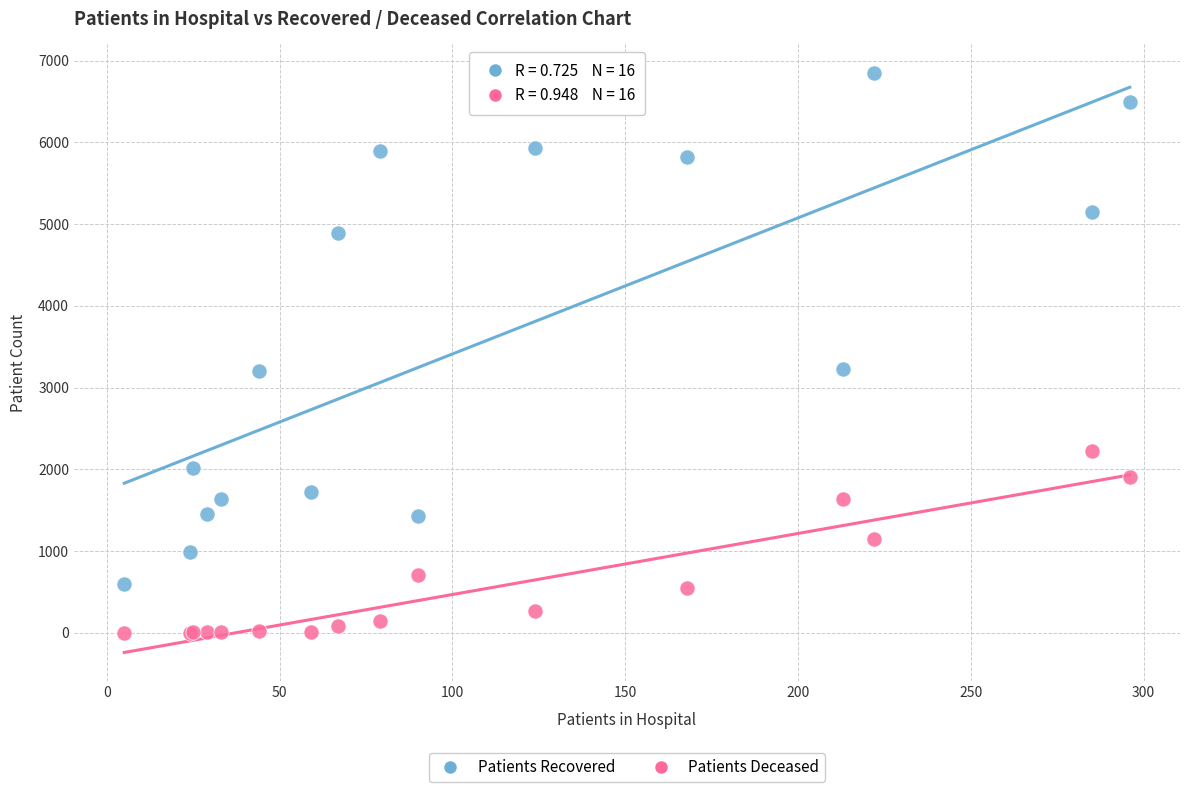

Which series reaches the maximum Y coordinate?

Patients Recovered